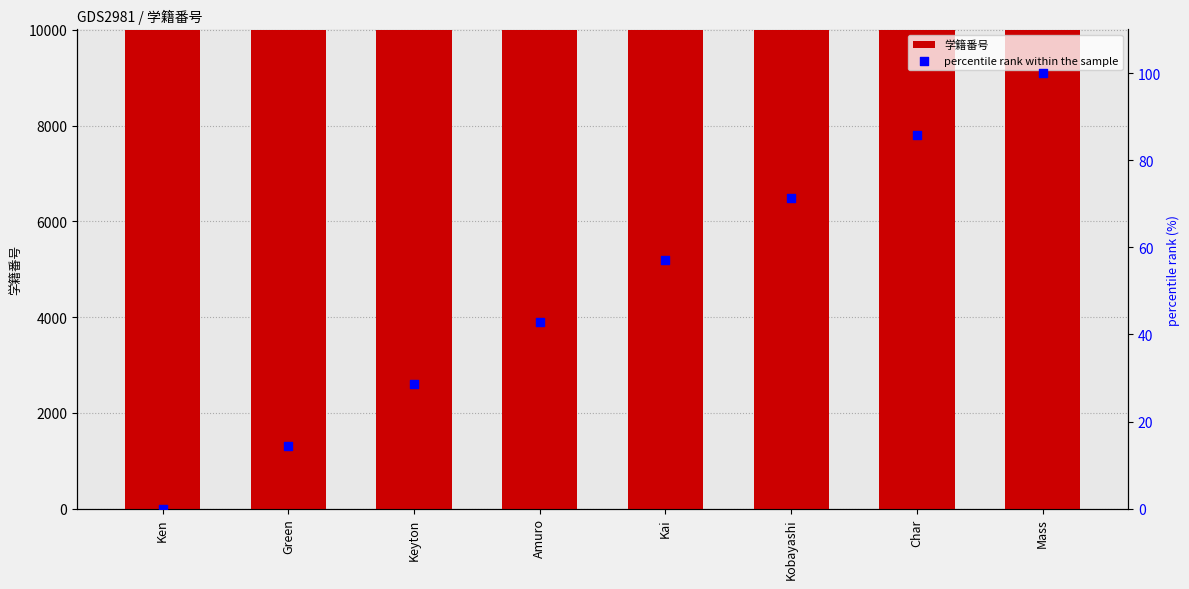

Which series has the largest Y range (max minus min)?

percentile rank within the sample